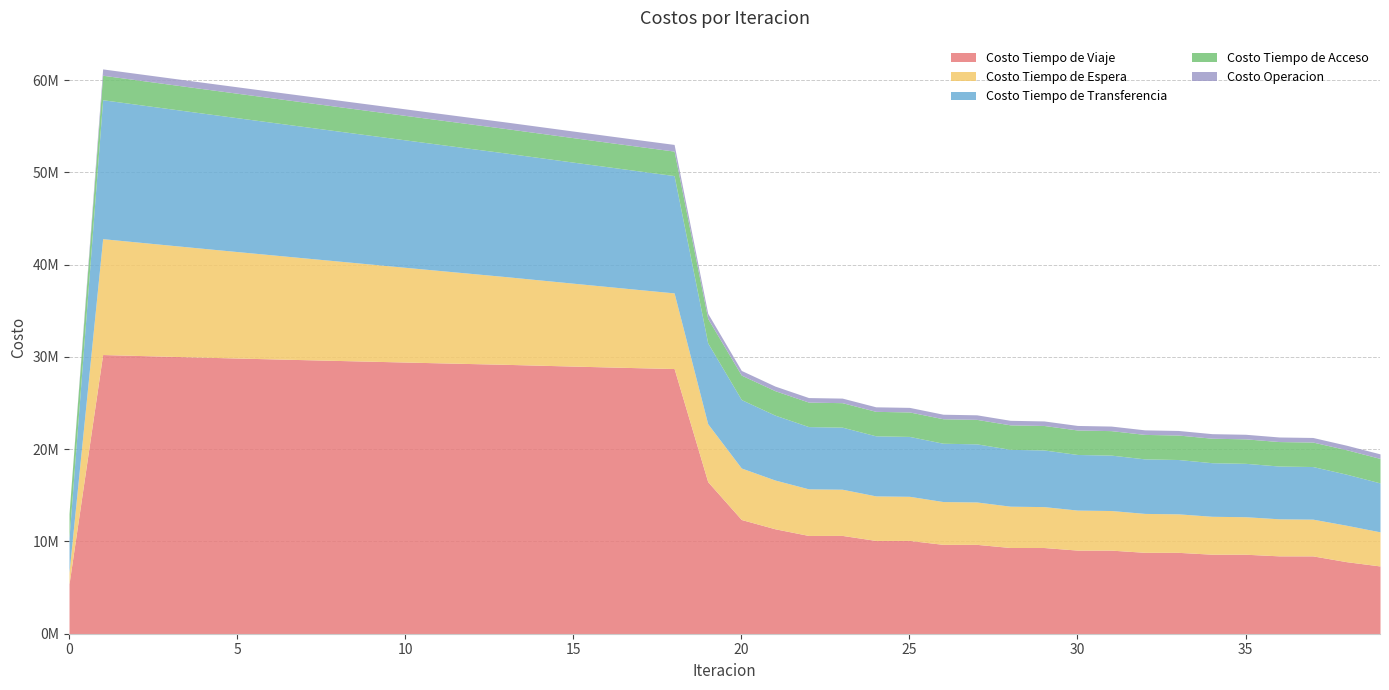

Read the Costo Tiempo de Acceso value at 3.

2653790.5